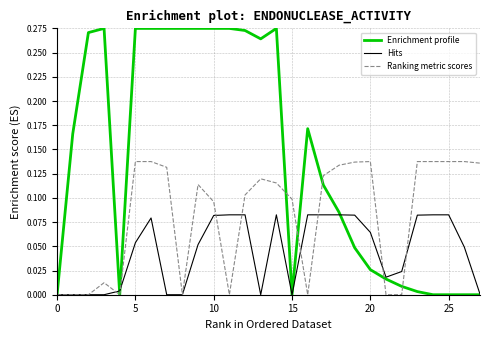

Rank the series by their average value, from highest to lowest.

Enrichment profile, Ranking metric scores, Hits